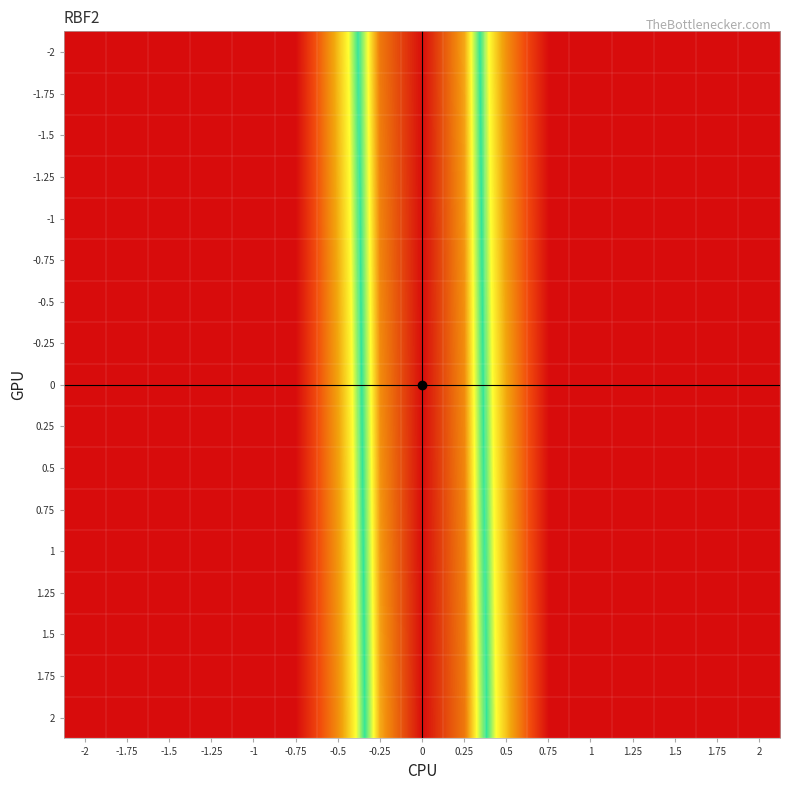

What is the smallest value displayed?

-30.0